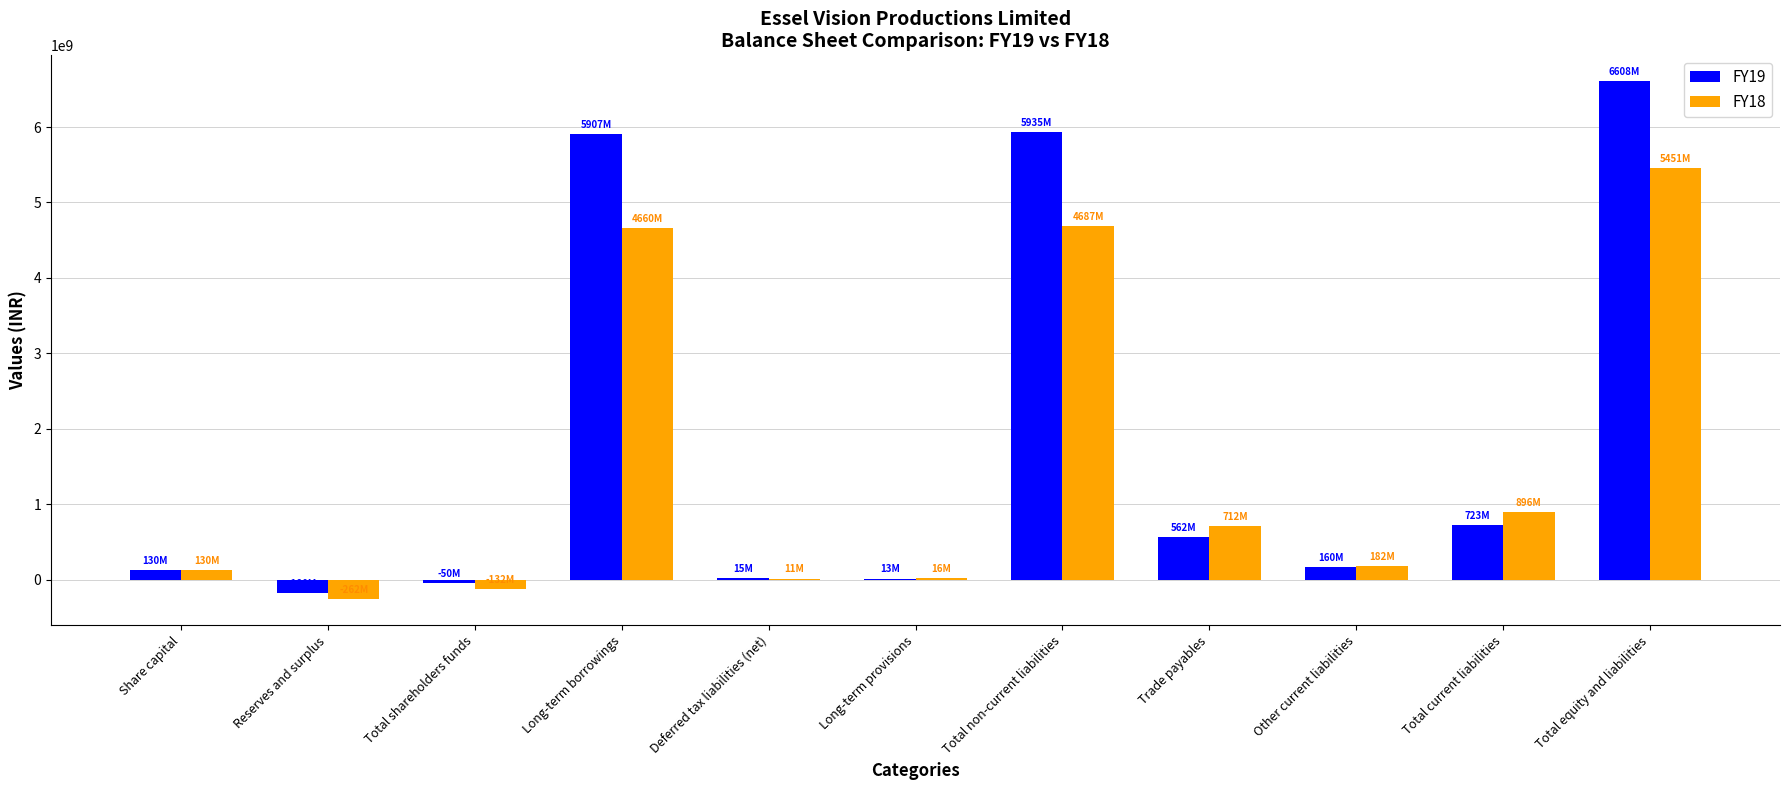

Between Long-term provisions and Total non-current liabilities, which series saw the biggest shift?

FY19